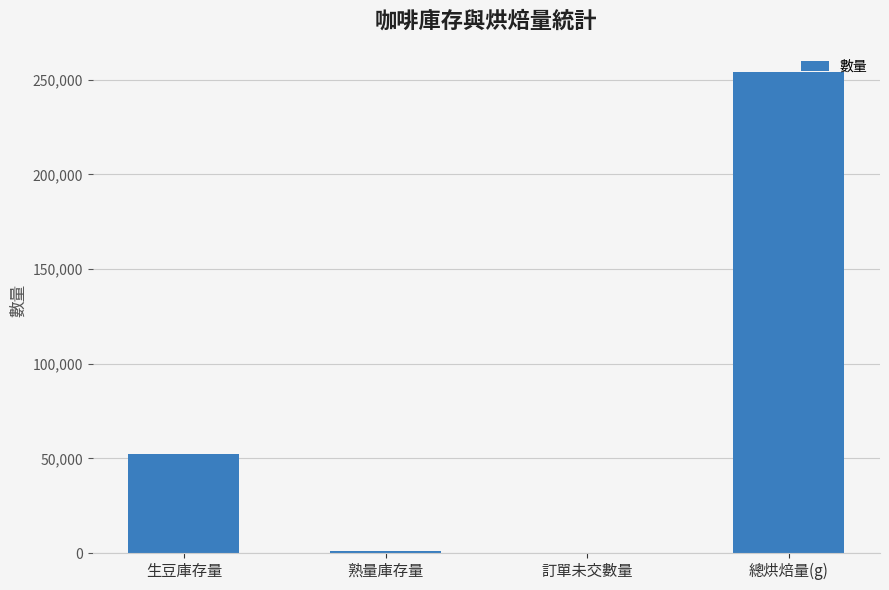

Which has a higher value, 總烘焙量(g) or 熟量庫存量?

總烘焙量(g)